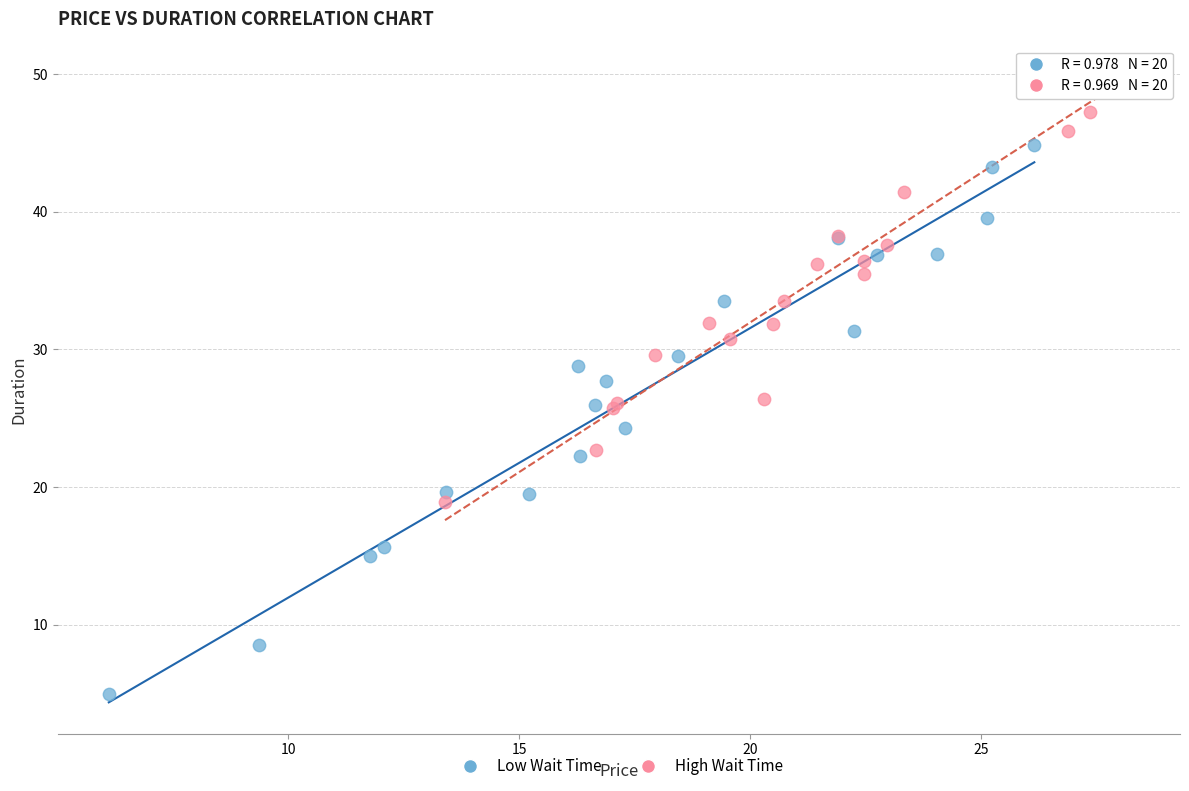

Which series contains the highest Y value?

High Wait Time